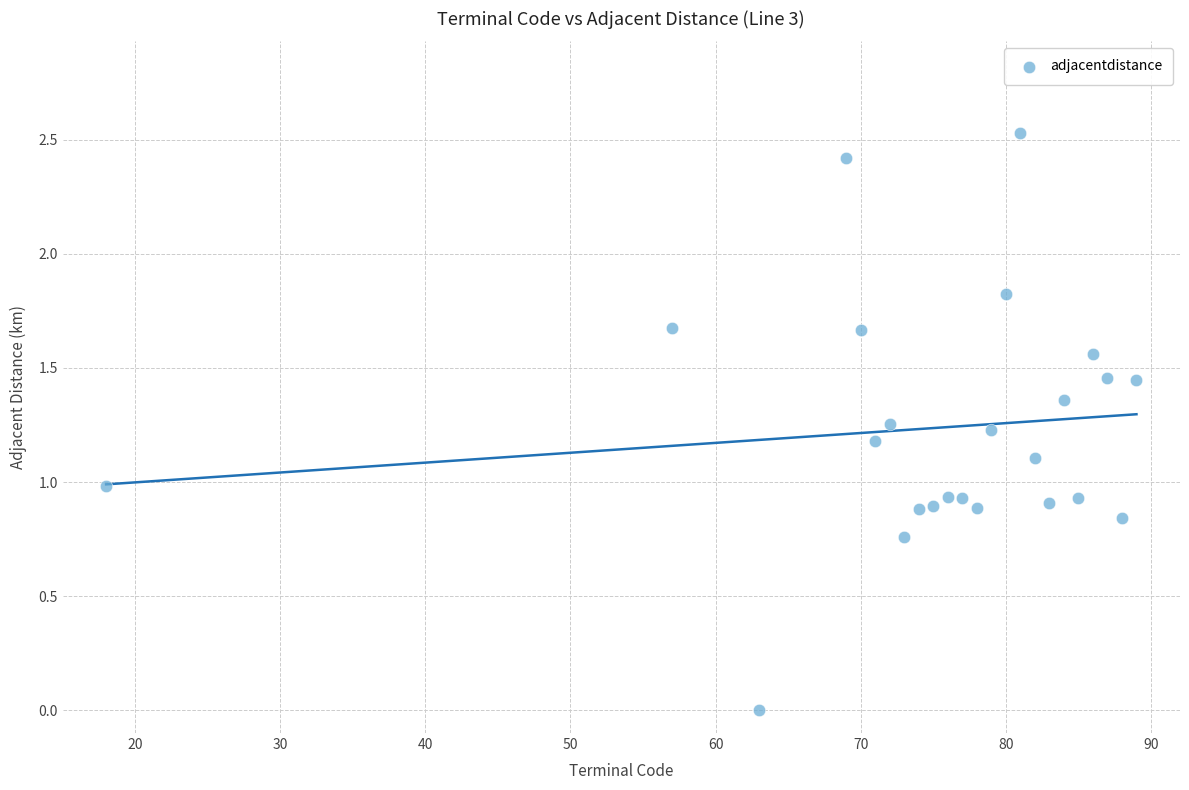

What is the range of X values (max minus min)?

71.0